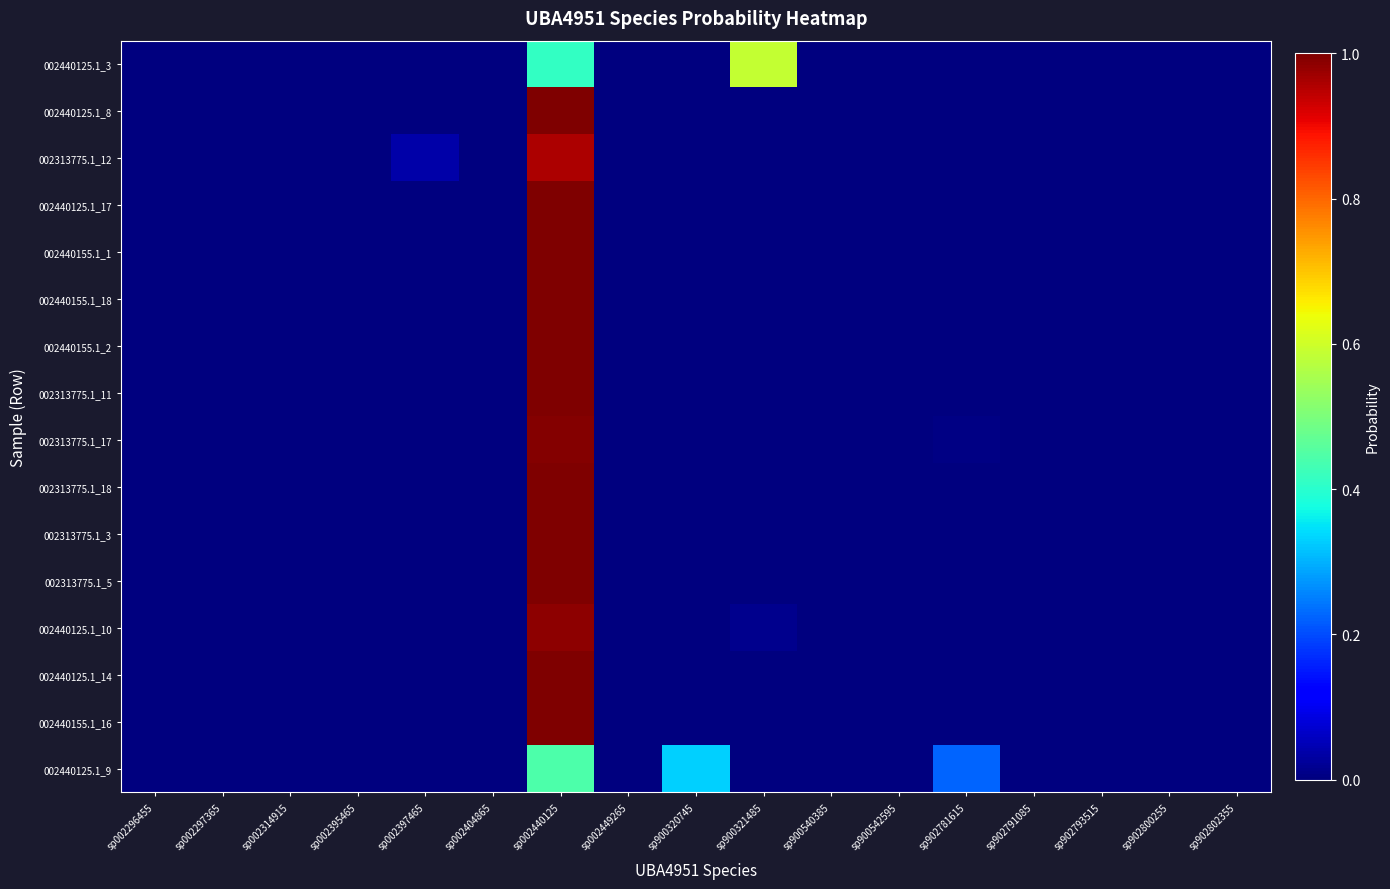

Rank the series by their maximum value, from highest to lowest.

002440155.1_1, 002440155.1_2, 002440155.1_18, 002440125.1_17, 002313775.1_18, 002440125.1_14, 002313775.1_5, 002313775.1_11, 002440125.1_8, 002440155.1_16, 002313775.1_3, 002313775.1_17, 002440125.1_10, 002313775.1_12, 002440125.1_3, 002440125.1_9